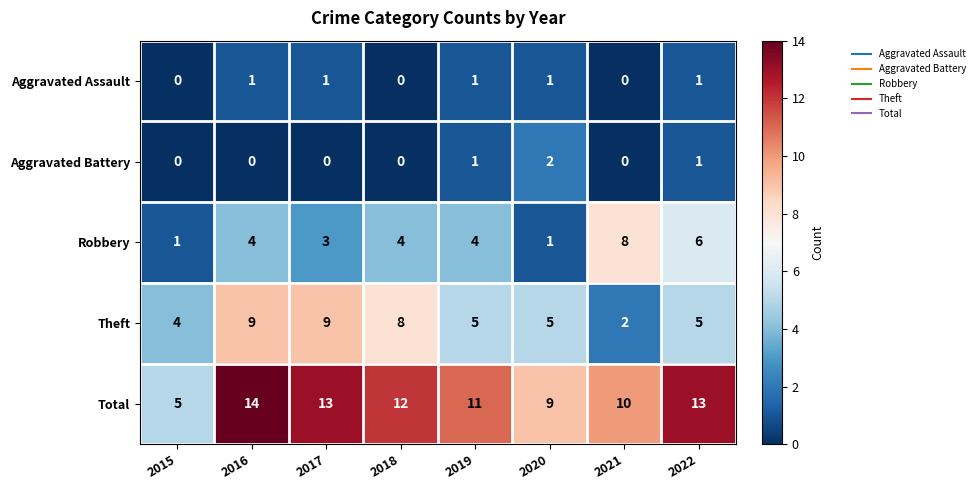

What is the difference between the Robbery values at 2016 and 2021?

4